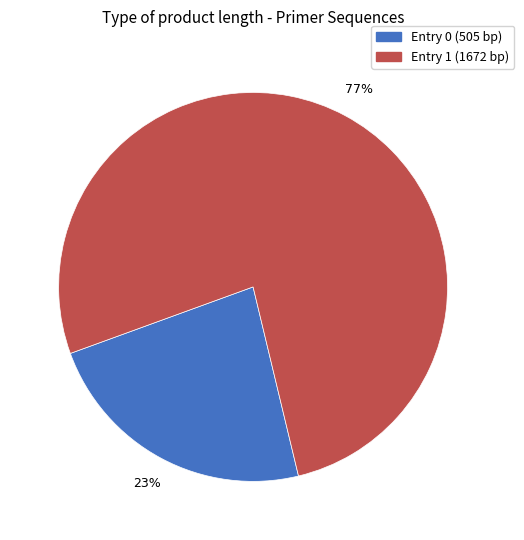

To the nearest percent, what is the difference between the largest and smallest slice percentages?

54%